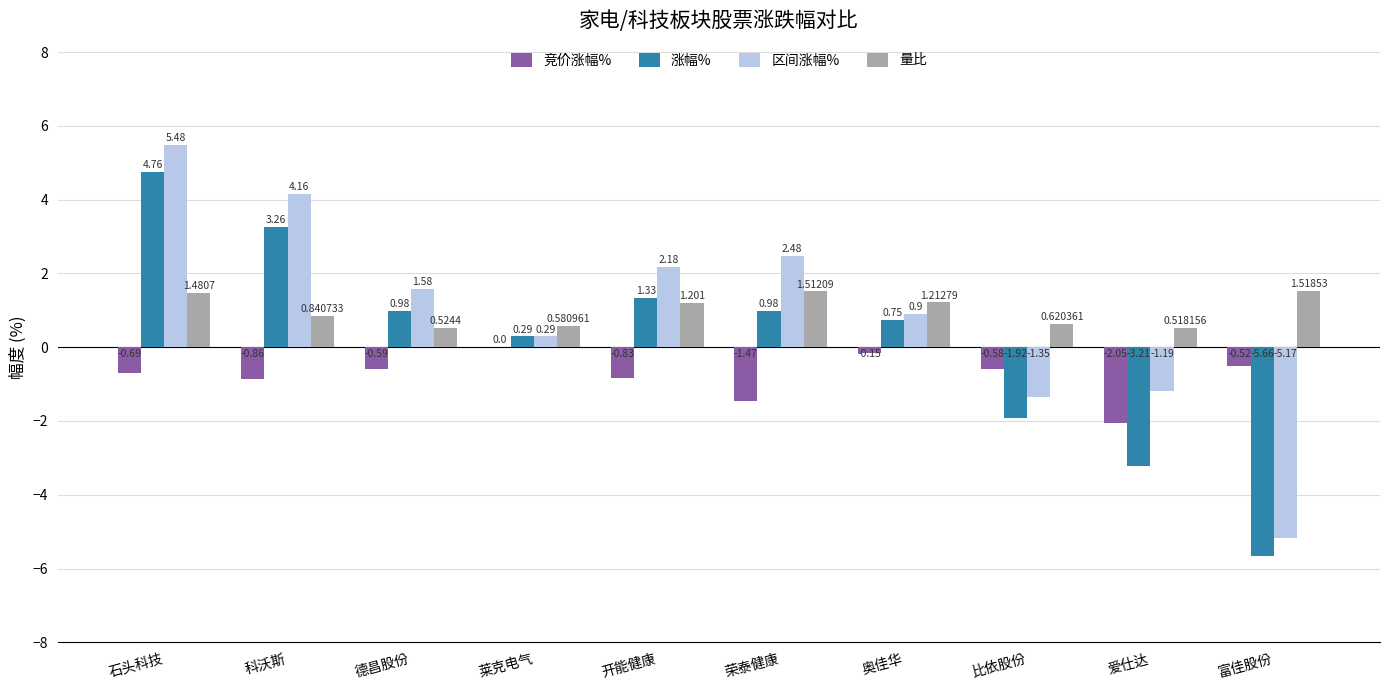

Where does the 涨幅% series first go above 0?

石头科技